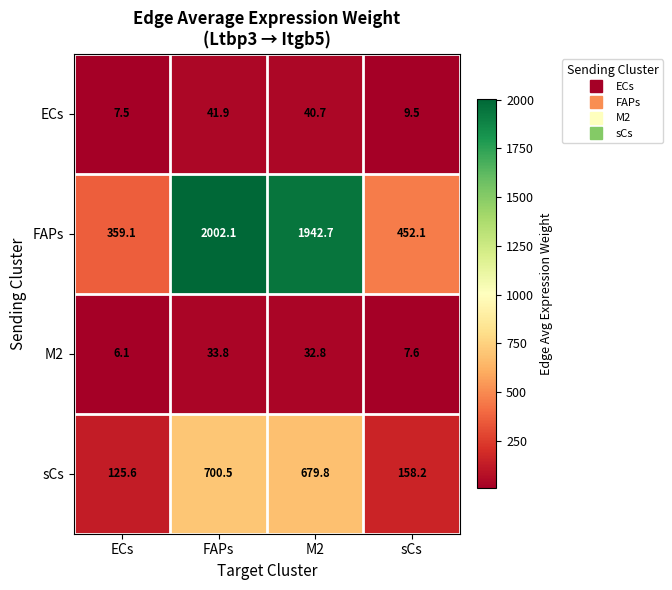

At which category does the chart reach its peak across all series?

FAPs